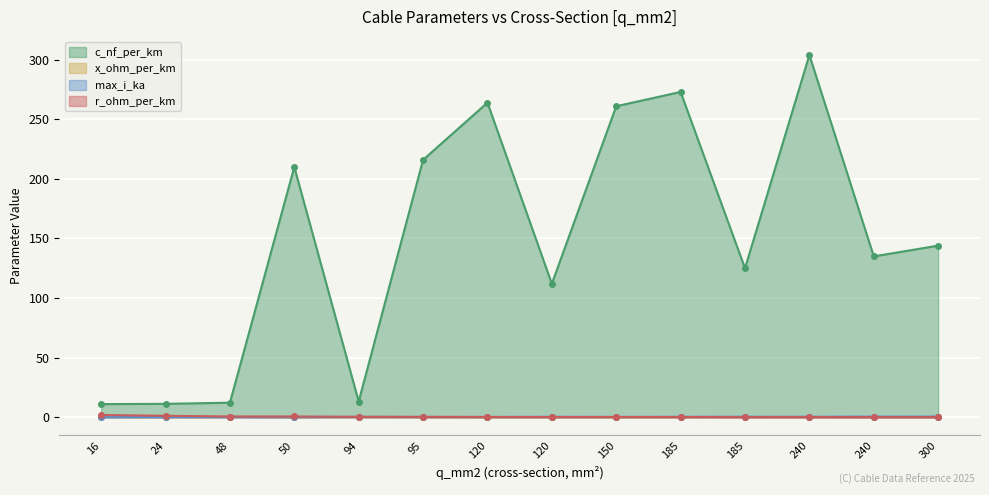

Which category has the lowest value across all series?

300